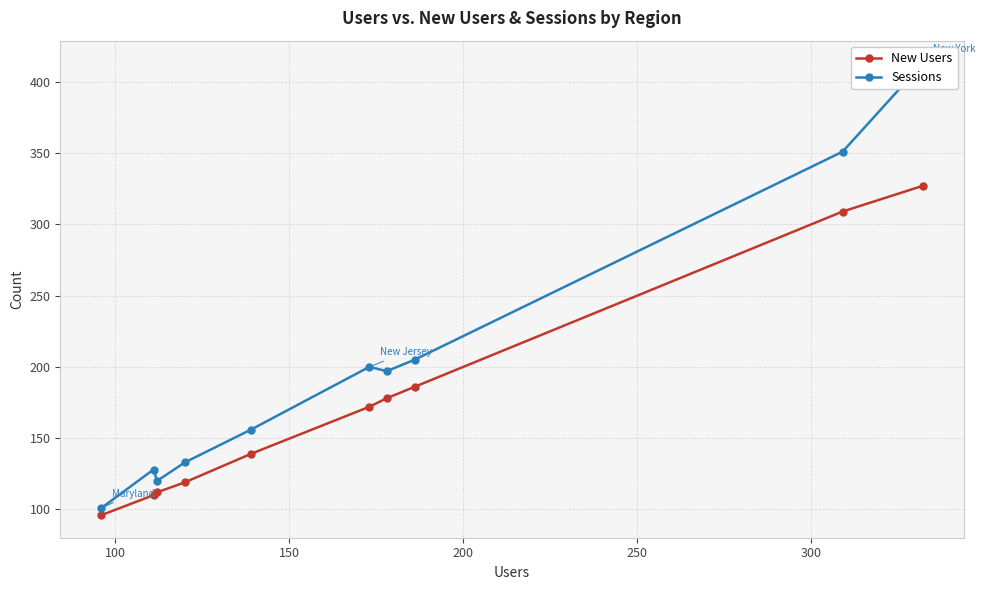

What are all the series names shown in the legend?

New Users, Sessions